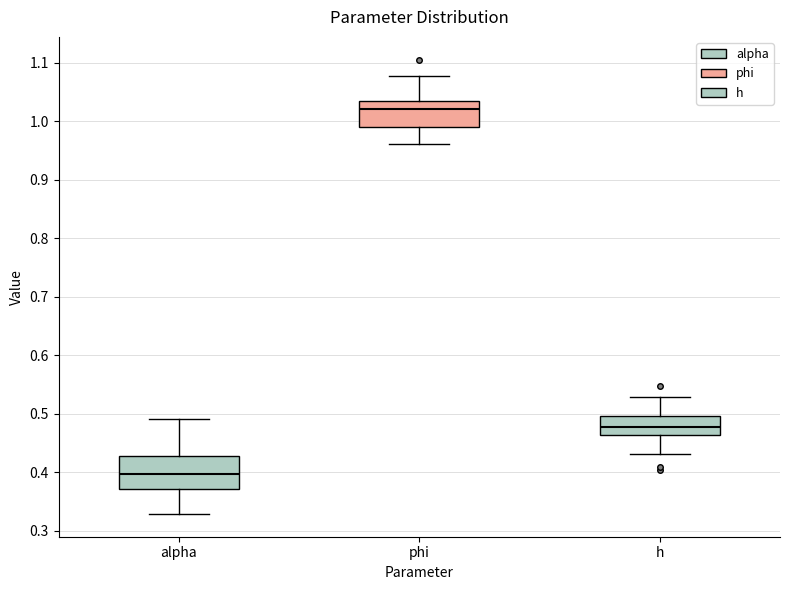

Where is the lower edge of the box for phi on the y-axis? The values are not printed on the chart, so give them approximately, as read against the axis.

0.99